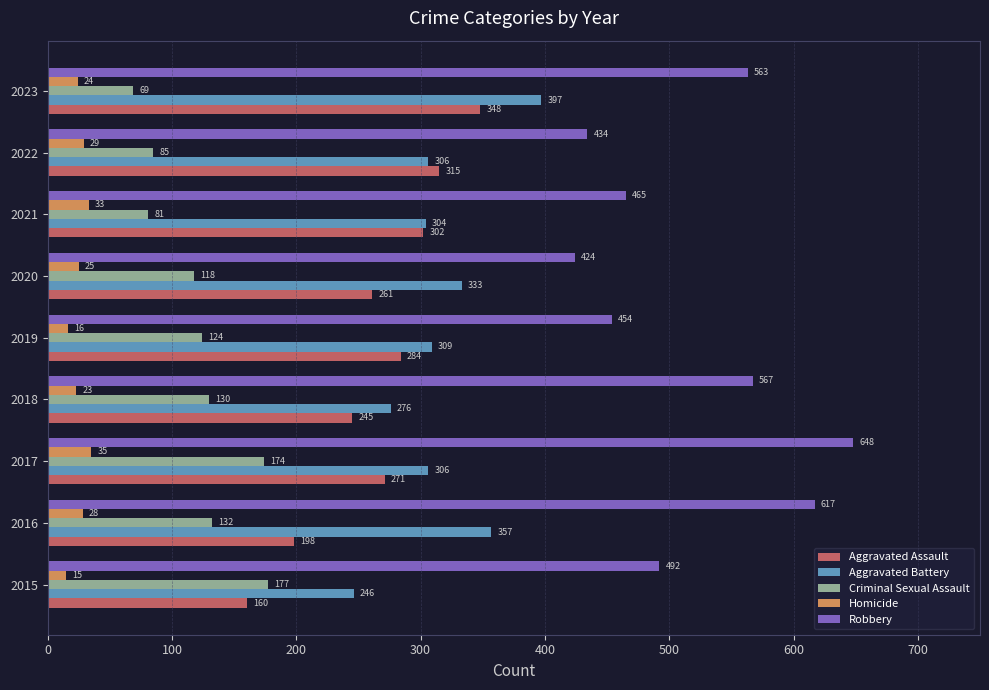

Rank the categories by Homicide value from highest to lowest.

2017, 2021, 2022, 2016, 2020, 2023, 2018, 2019, 2015